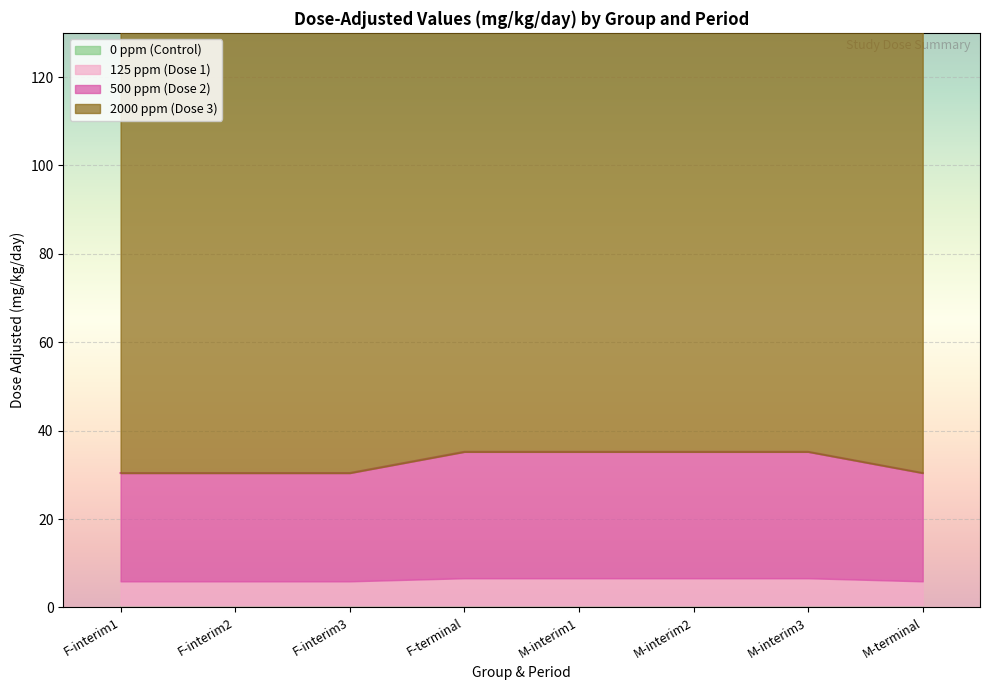

List the series in order of their peak value, lowest first.

125 ppm (Dose 1), 500 ppm (Dose 2), 2000 ppm (Dose 3)